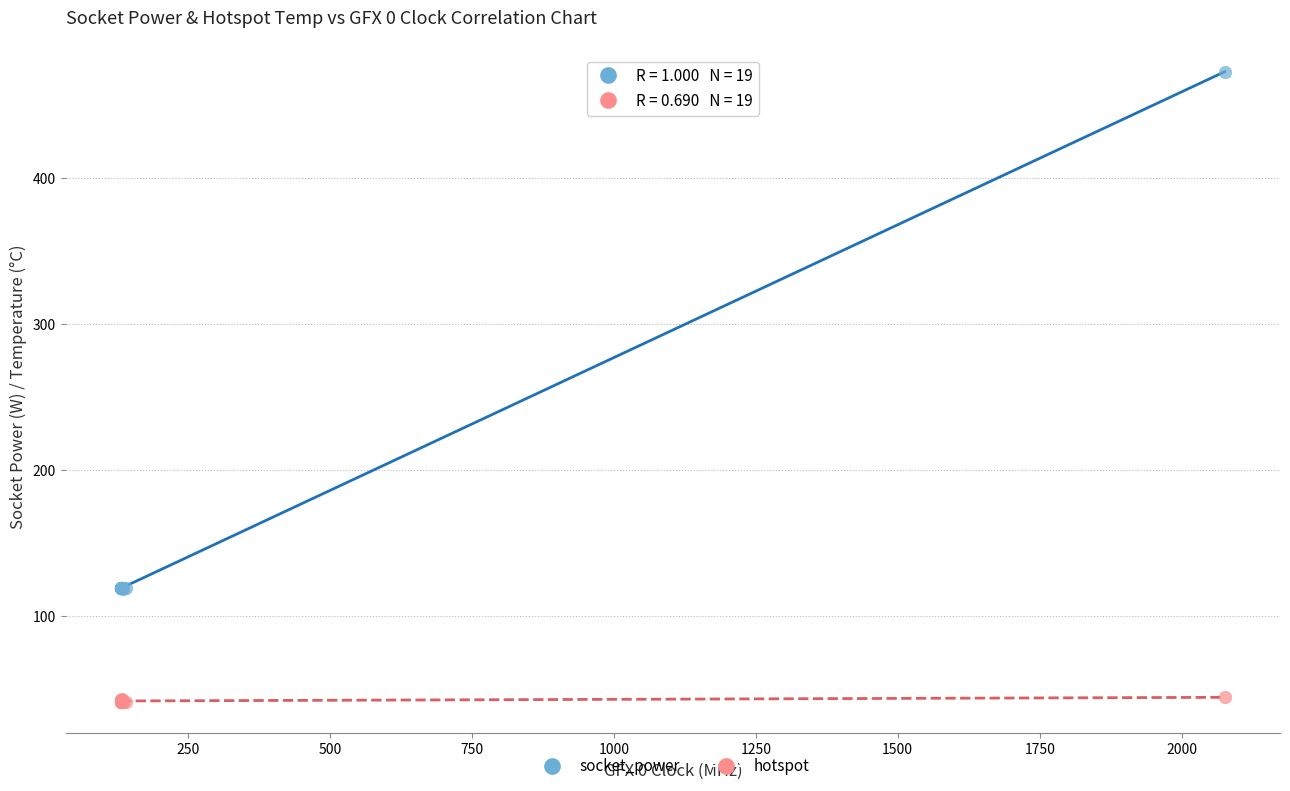

Which series reaches the minimum Y coordinate?

hotspot